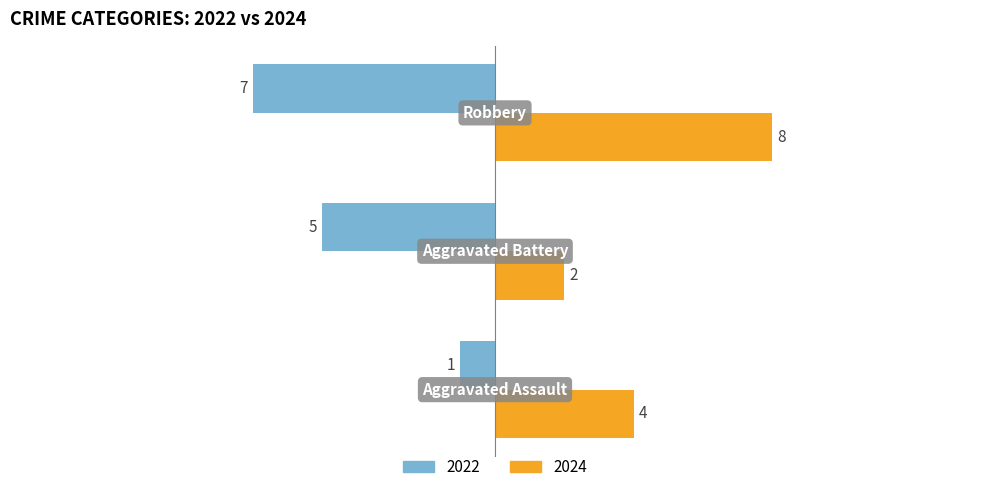

How many values in the 2022 series exceed -5?

1